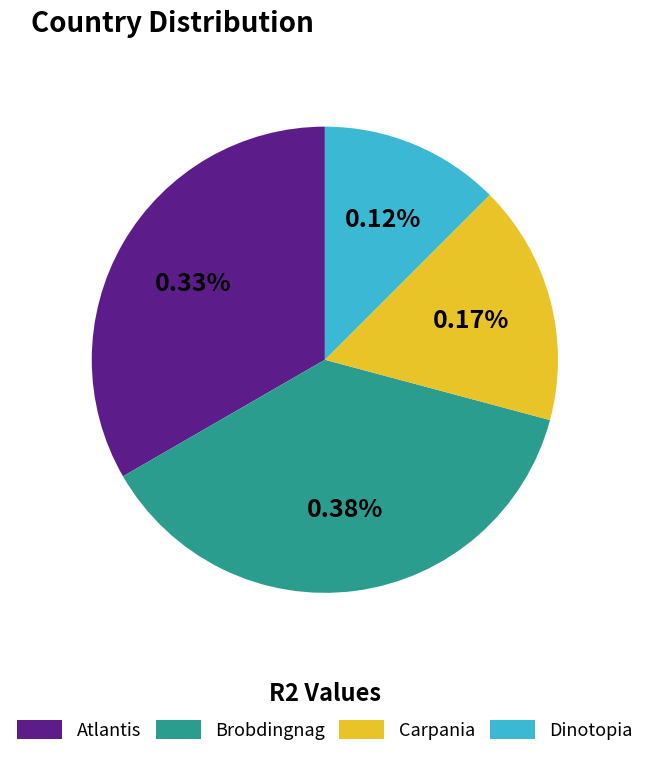

What percentage is the Atlantis slice, to the nearest percent?

33%